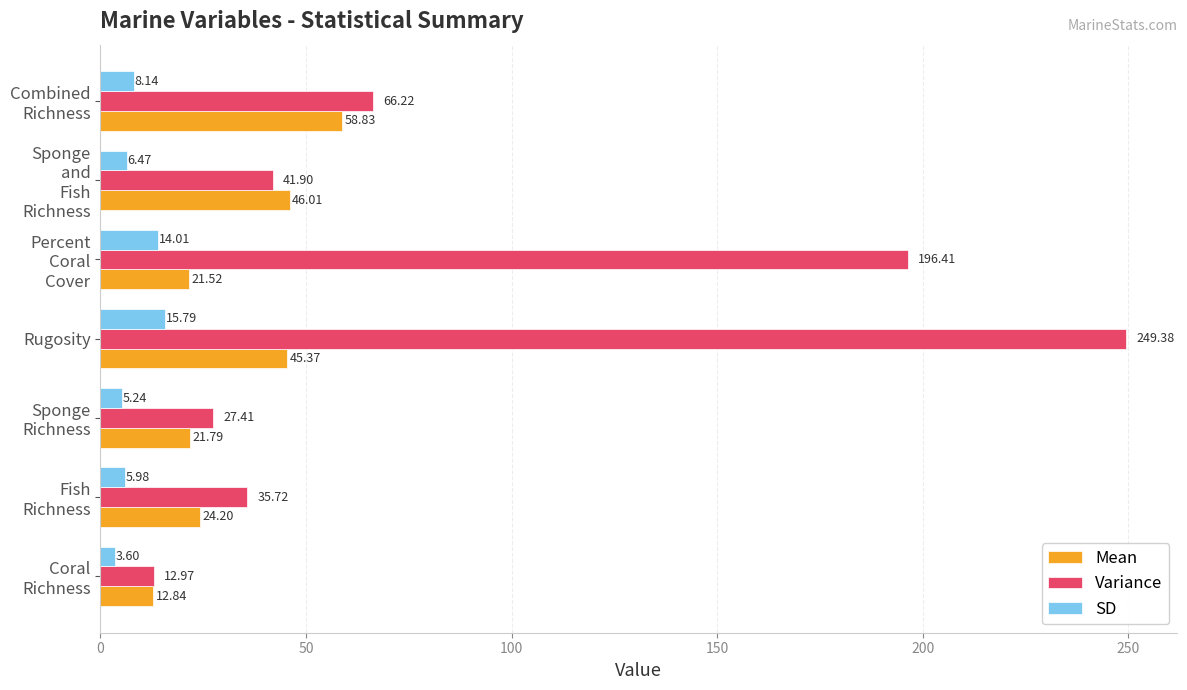

At how many categories does at least one series exceed 37?

4